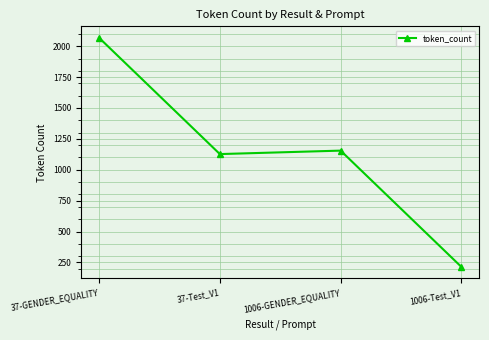

What is the sum of all values?

4564